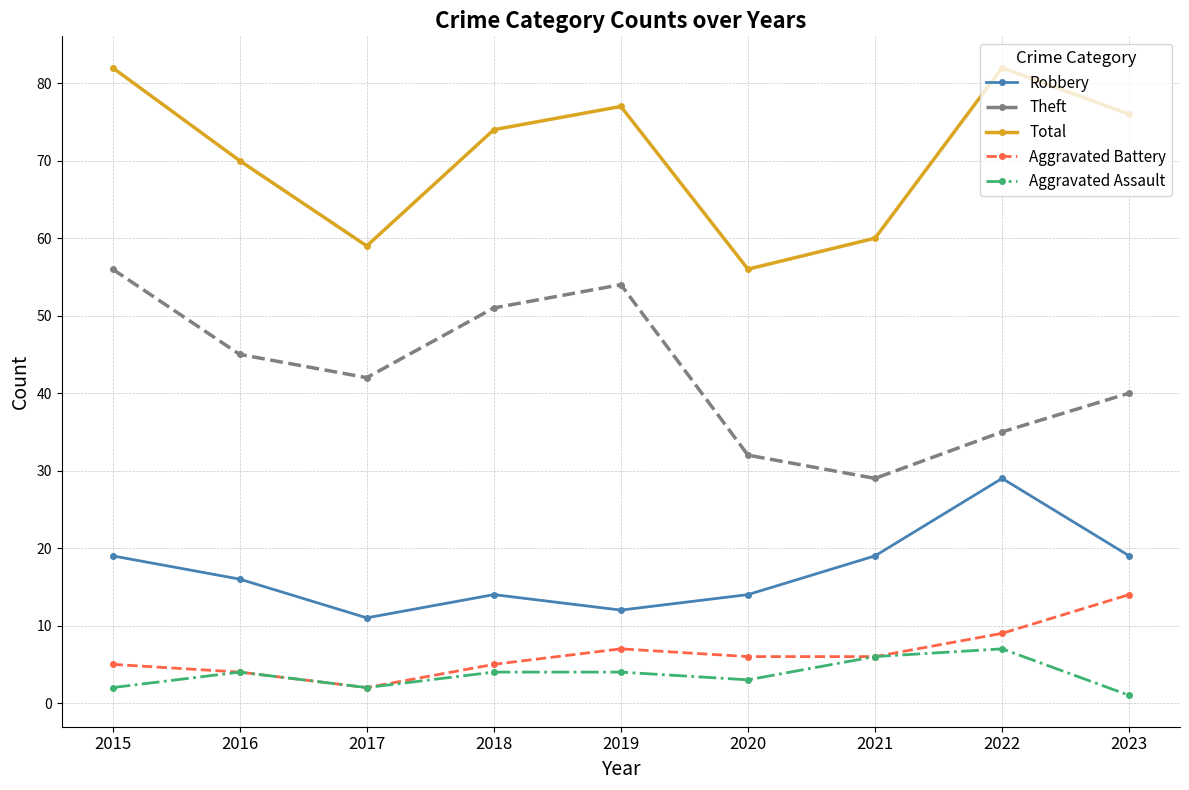

At which category does Theft reach its first local peak?

2019